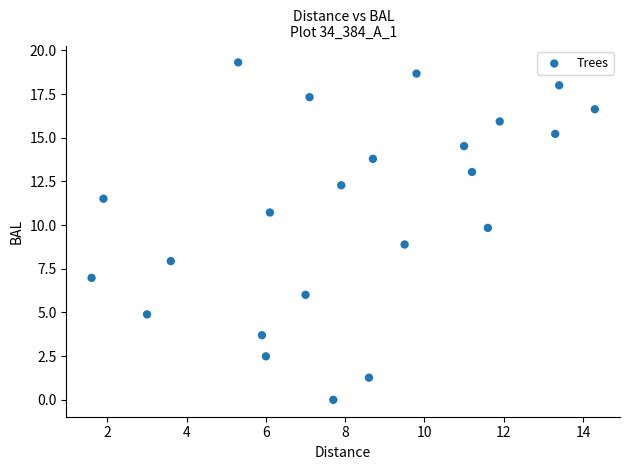

What is the range of Y values (max minus min)?

19.3